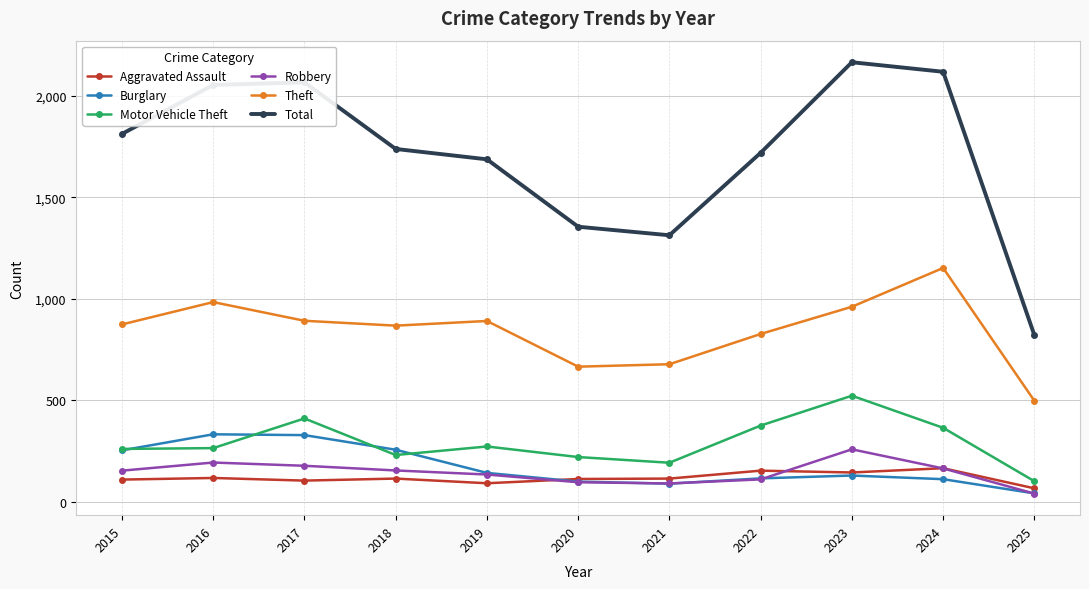

True or false: Burglary and Theft cross at least once.

False